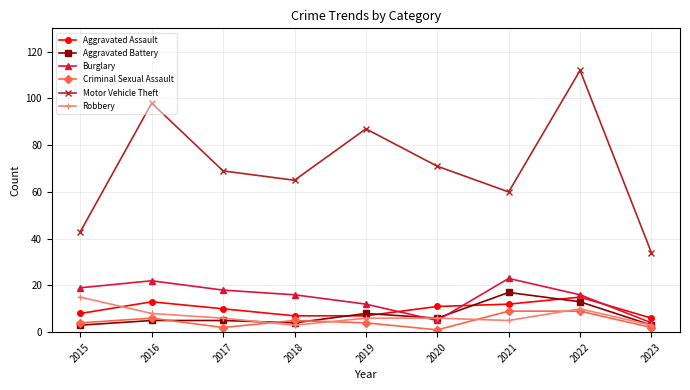

Which series has the largest range (max minus min)?

Motor Vehicle Theft